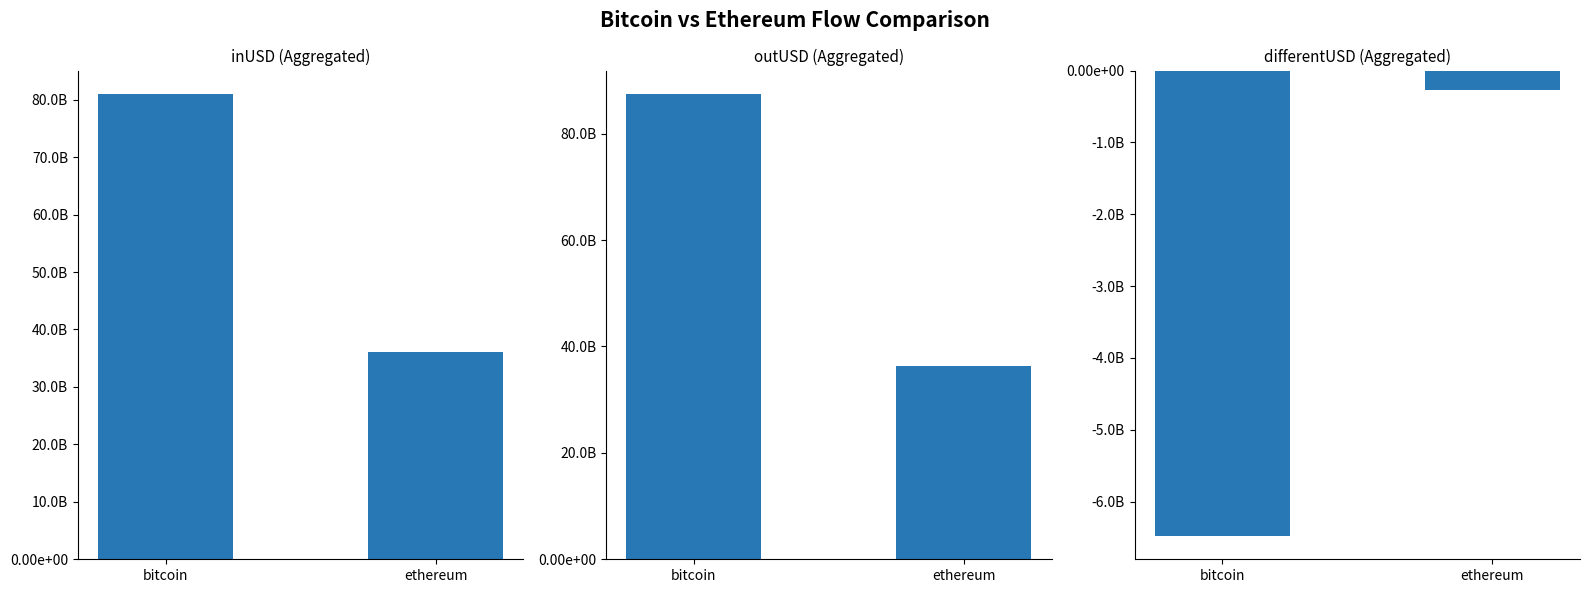

Reading left to right, list all the values displayed in this chart.

inUSD: 81022128651.9	36030632175.3
outUSD: 87499179423.8	36303701694.8
differentUSD: -6477050772.0	-273069519.5